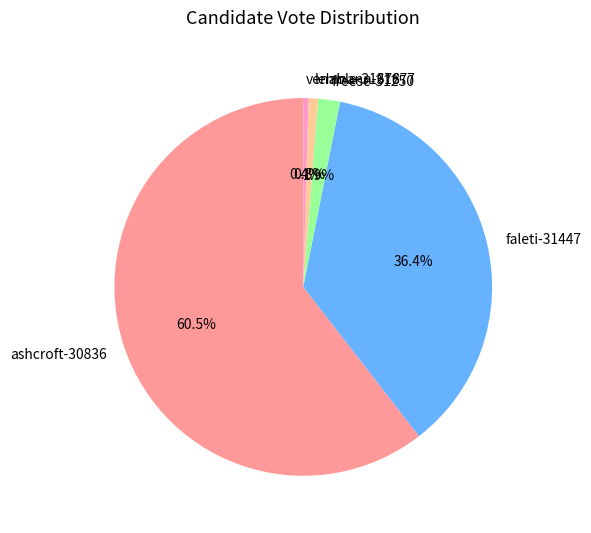

Which category accounts for the majority?

ashcroft-30836